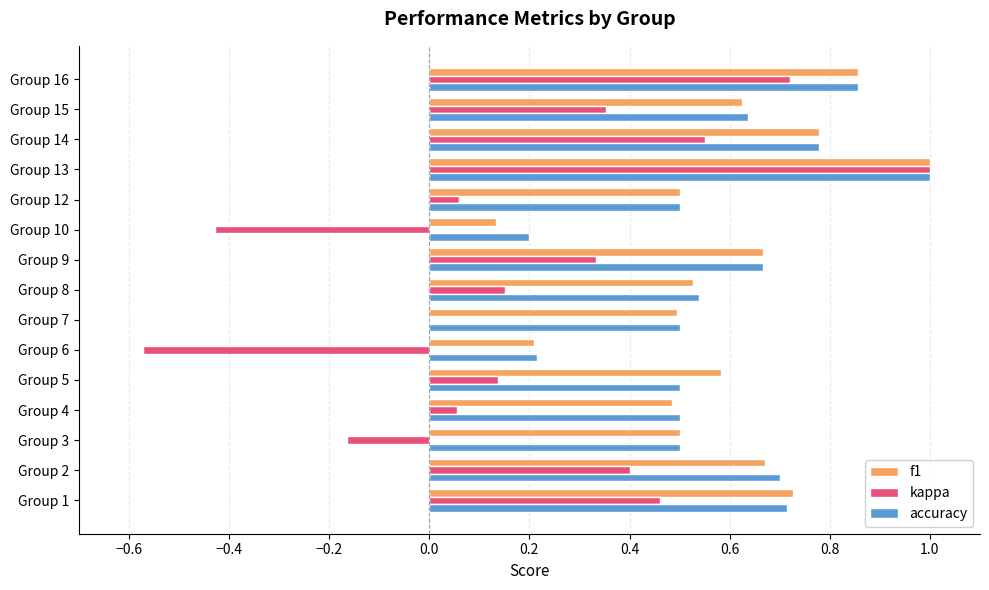

Between Group 2 and Group 3, which series saw the biggest shift?

kappa